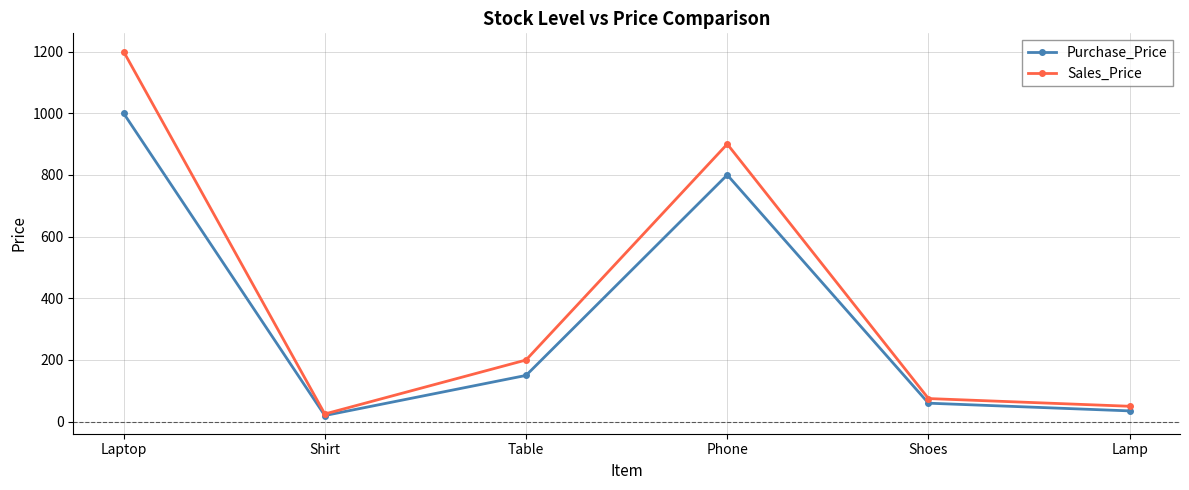

Reading left to right, what are all the values shown in this chart?

Purchase_Price: Laptop=1000	Shirt=20	Table=150	Phone=800	Shoes=60	Lamp=35
Sales_Price: Laptop=1200	Shirt=25	Table=200	Phone=900	Shoes=75	Lamp=50